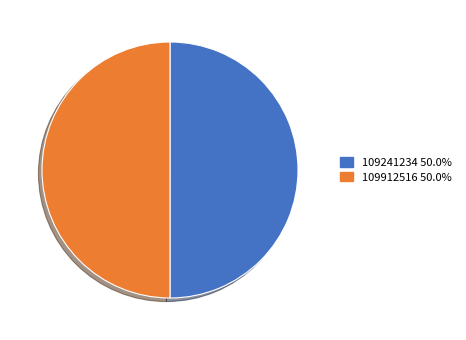

Is the sum of 109912516 and 109241234 greater than half?

Yes